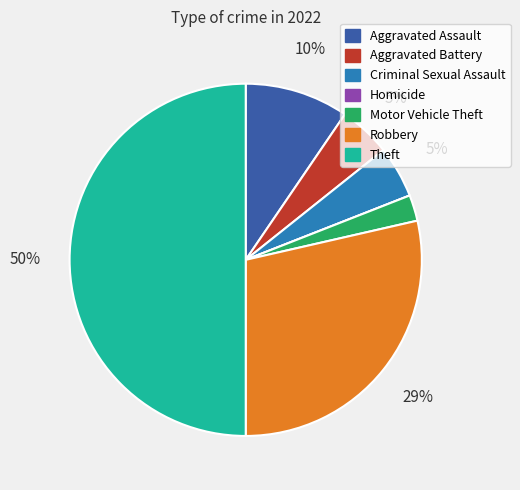

Between Robbery and Criminal Sexual Assault, which is larger?

Robbery